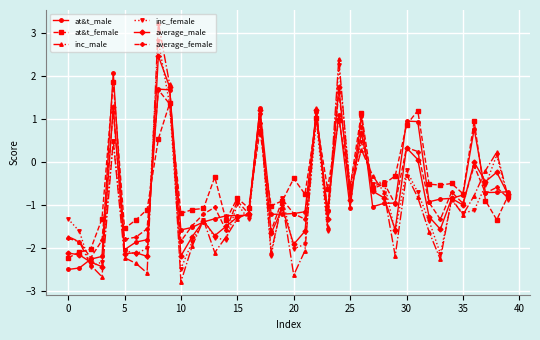

What is the sum of all at&t_male values?

-27.6